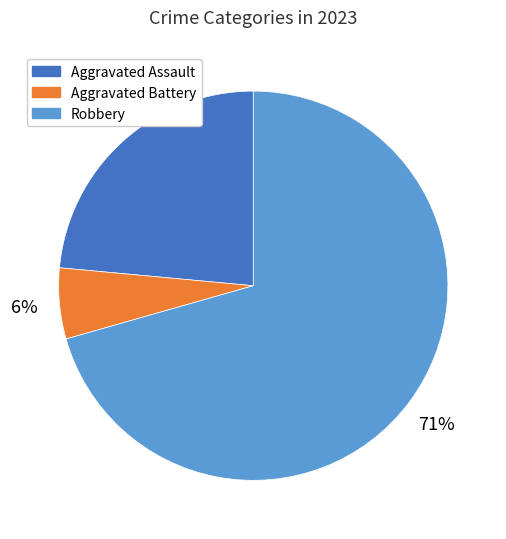

True or false: Aggravated Battery accounts for 6% of the total.

True